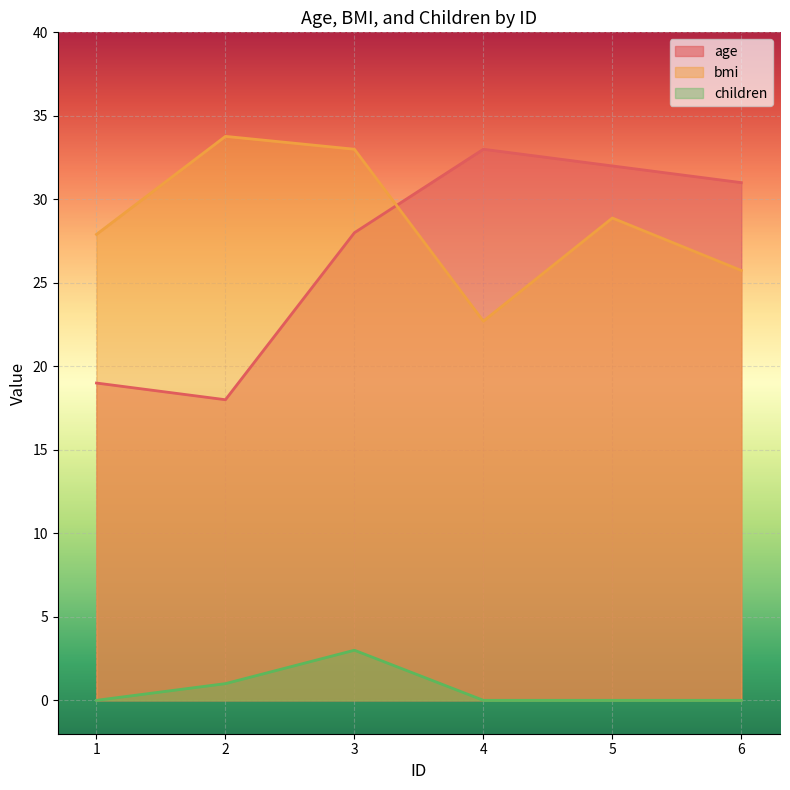

The value of age at 2 is 10.9. True or false?

False